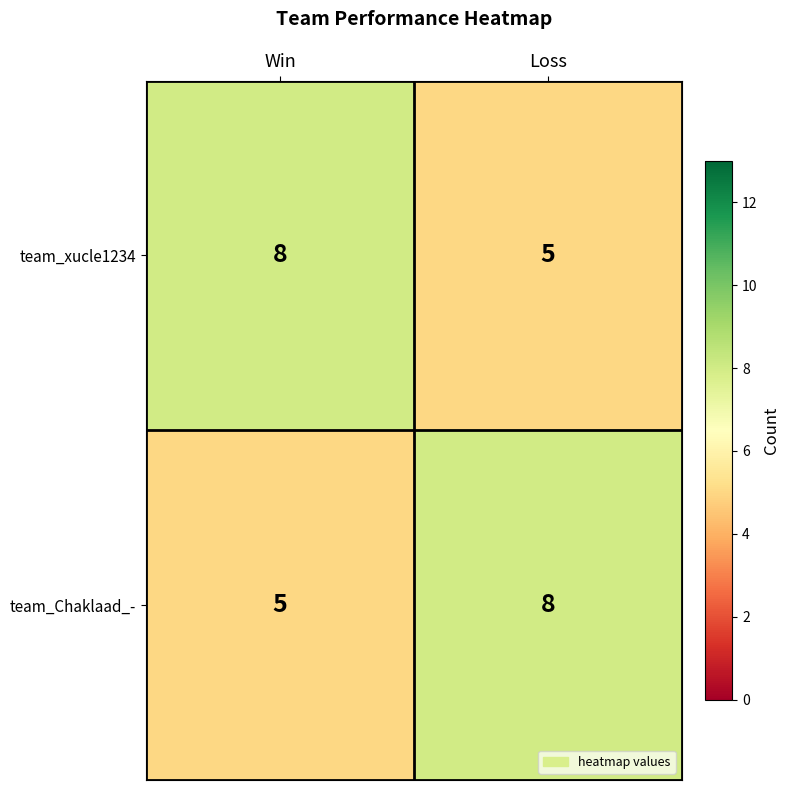

What is the total value across all series at Loss?

13